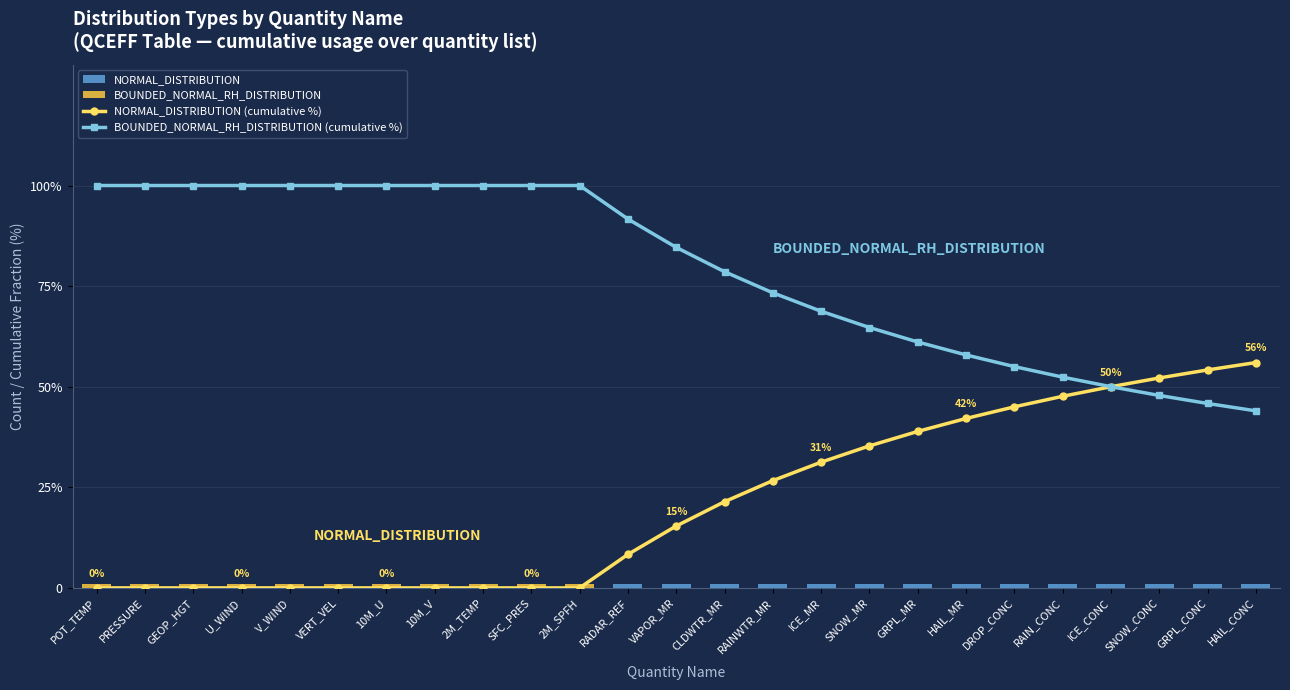

What is the difference between the NORMAL_DISTRIBUTION values at GRPL_CONC and U_WIND?

1.0